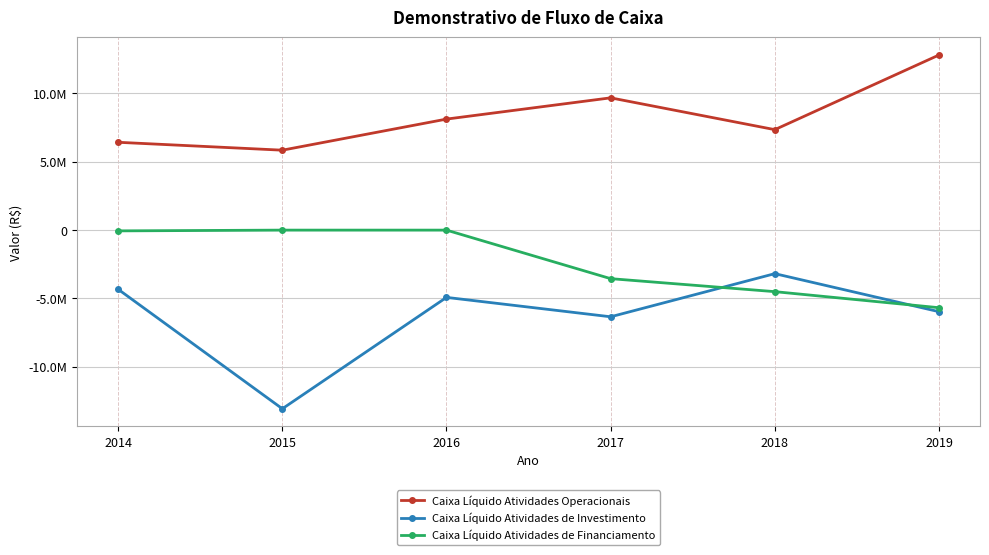

Does the chart have visible grid lines?

Yes